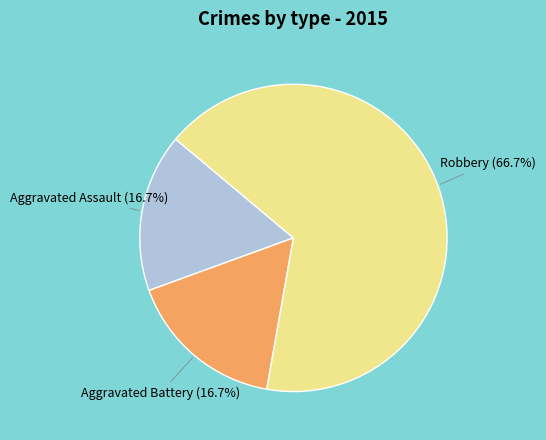

Which slice represents more than half of the pie?

Robbery